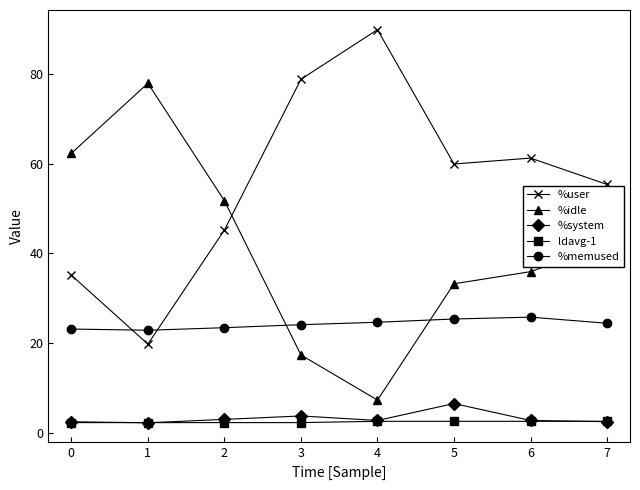

True or false: %idle and %system cross at least once.

False